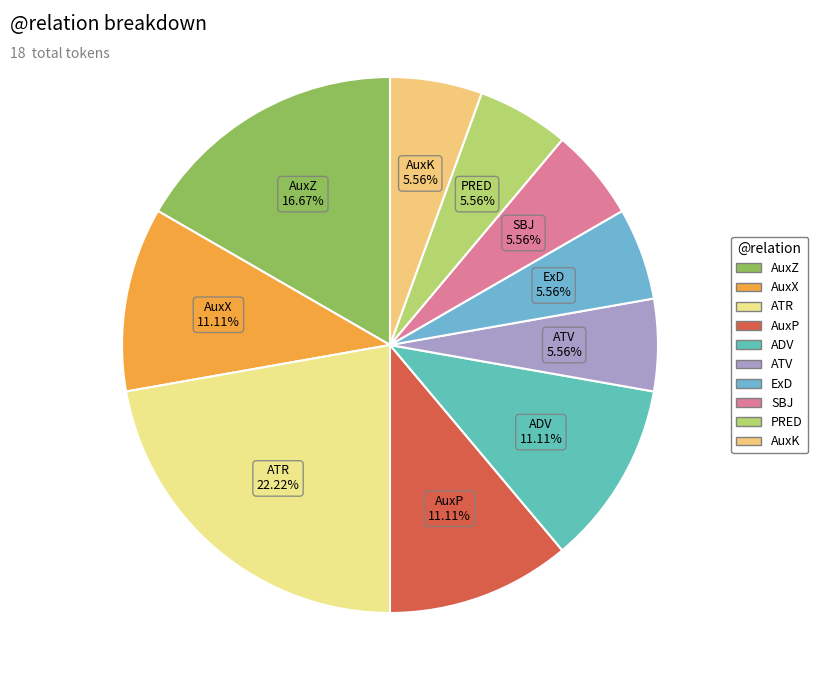

To the nearest percent, what is the combined percentage of PRED and ATV?

11%